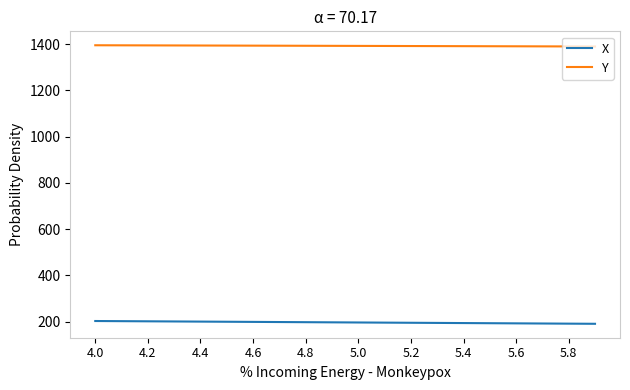

True or false: X and Y intersect in this chart.

False